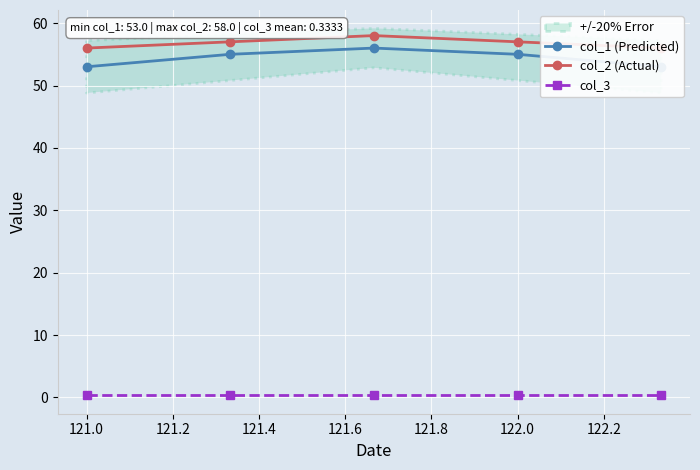

What value does the col_3 series have at 122.0?

0.3